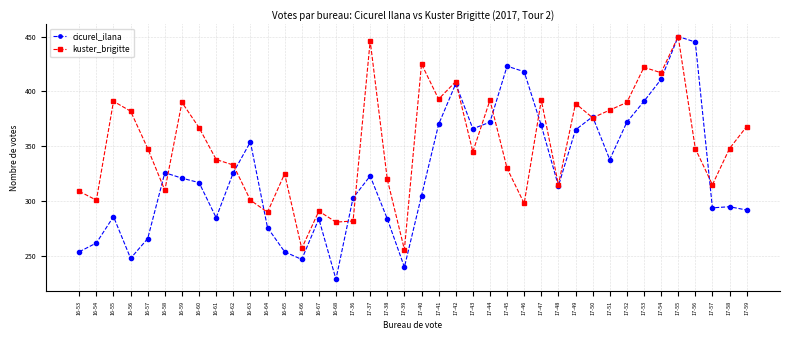

Which label corresponds to the largest value in the chart?

17-55